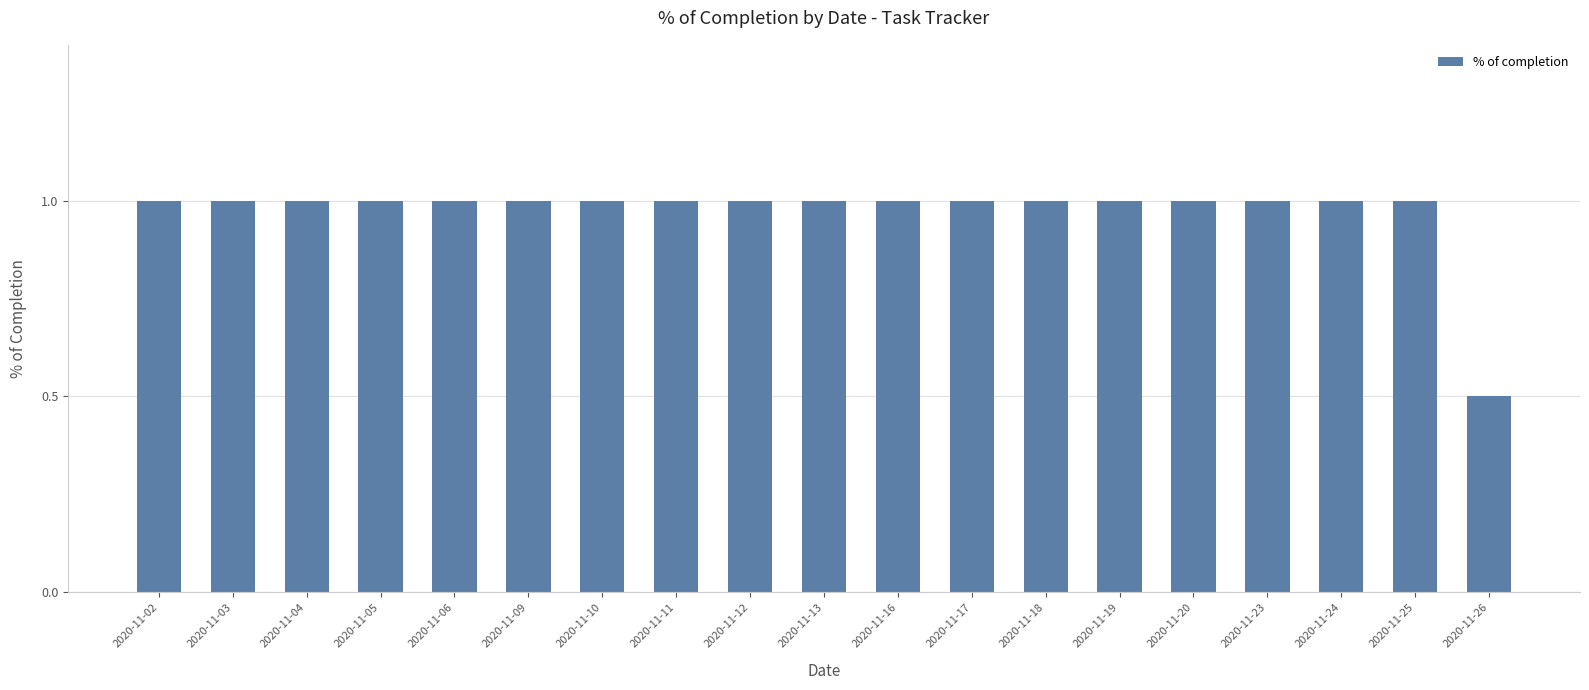

What value does the data have at 2020-11-25?

1.0